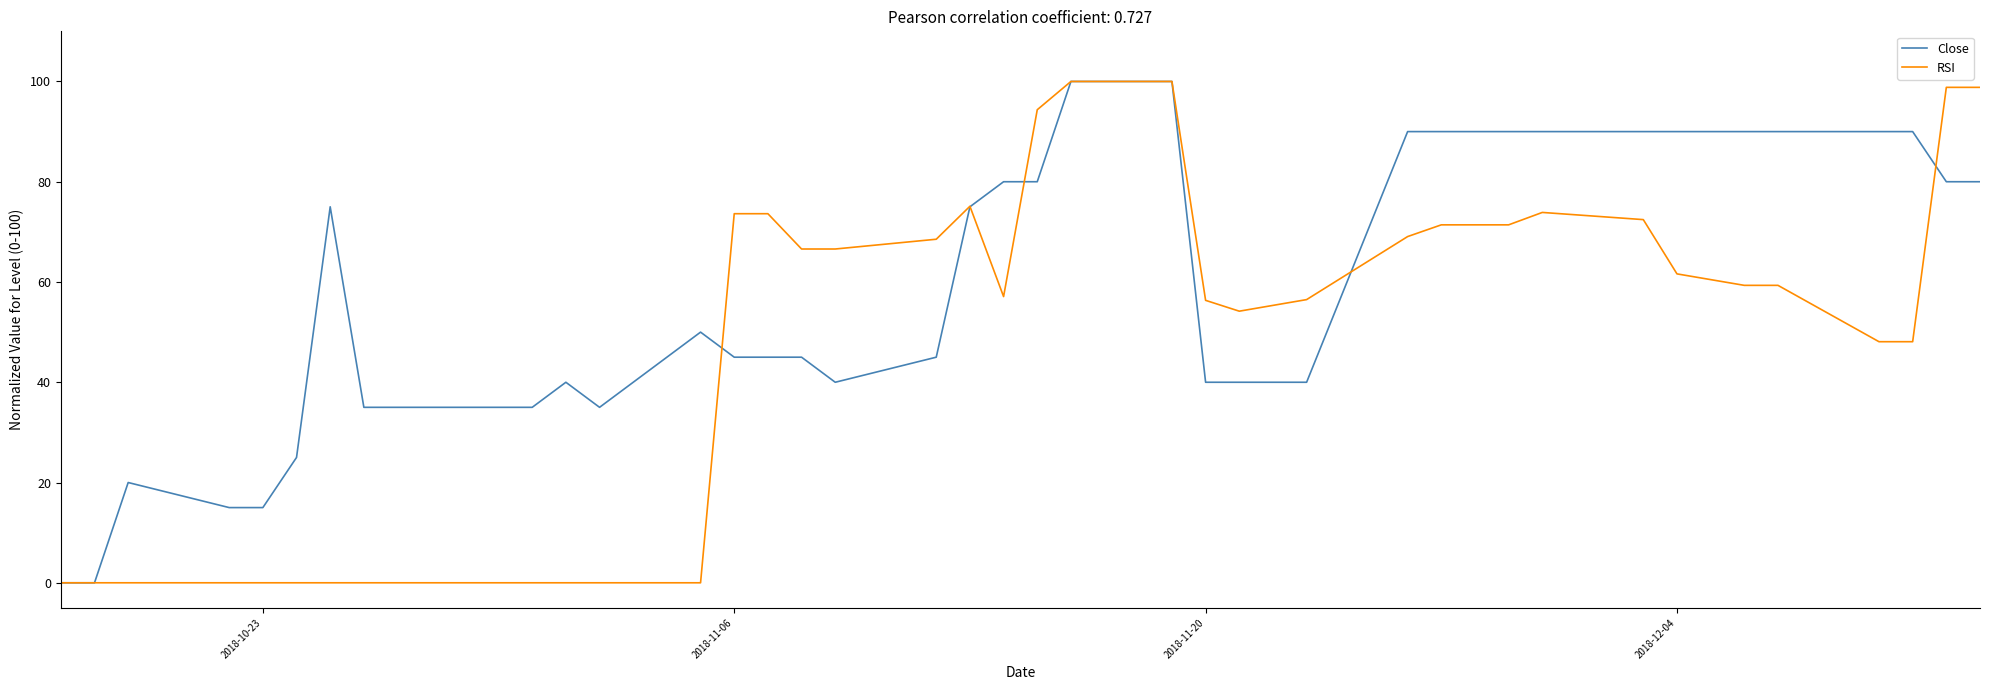

What is the maximum value for RSI?

100.0